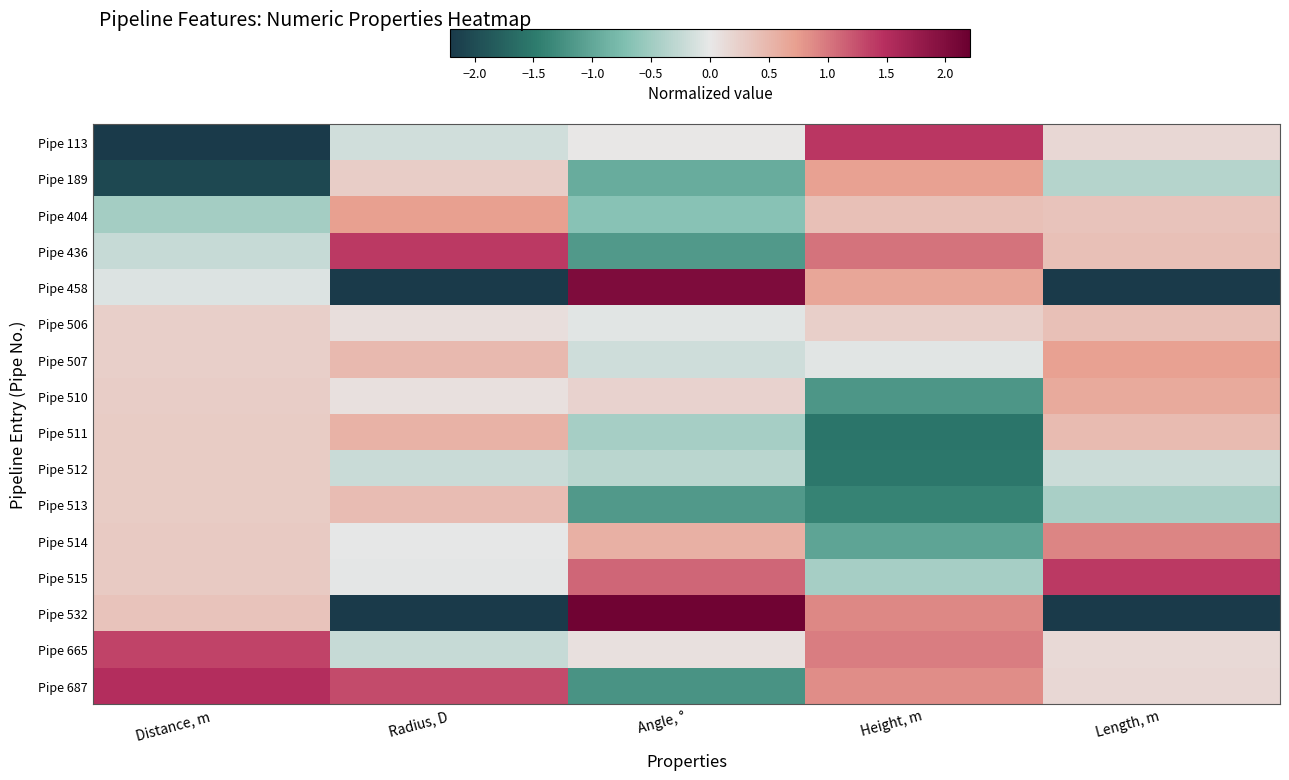

List the series in order of their peak value, lowest first.

Pipe 512, Pipe 506, Pipe 513, Pipe 511, Pipe 510, Pipe 189, Pipe 507, Pipe 404, Pipe 514, Pipe 665, Pipe 515, Pipe 436, Pipe 113, Pipe 687, Pipe 458, Pipe 532